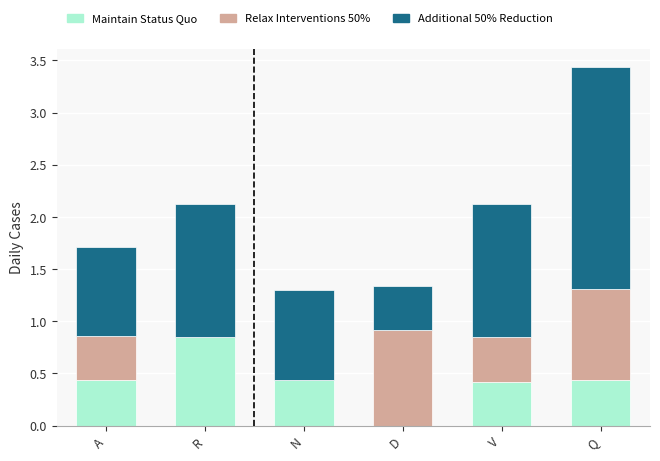

At which category is the sum across all series the highest?

Q